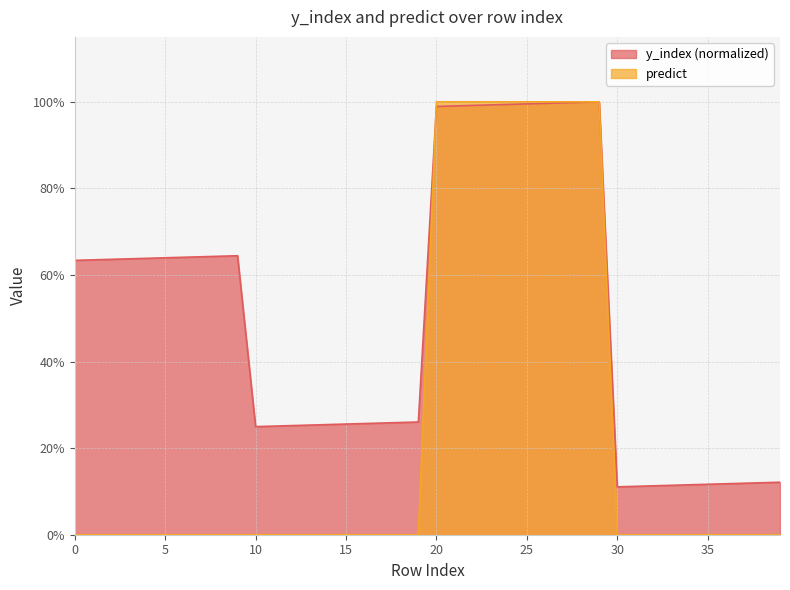

Reading right to left, what are all the values shown in this chart?

y_index: 39=0.1	38=0.1	37=0.1	36=0.1	35=0.1	34=0.1	33=0.1	32=0.1	31=0.1	30=0.1	29=1.0	28=1.0	27=1.0	26=1.0	25=1.0	24=1.0	23=1.0	22=1.0	21=1.0	20=1.0	19=0.3	18=0.3	17=0.3	16=0.3	15=0.3	14=0.3	13=0.3	12=0.3	11=0.3	10=0.2	9=0.6	8=0.6	7=0.6	6=0.6	5=0.6	4=0.6	3=0.6	2=0.6	1=0.6	0=0.6
predict: 39=0.0	38=0.0	37=0.0	36=0.0	35=0.0	34=0.0	33=0.0	32=0.0	31=0.0	30=0.0	29=1.0	28=1.0	27=1.0	26=1.0	25=1.0	24=1.0	23=1.0	22=1.0	21=1.0	20=1.0	19=0.0	18=0.0	17=0.0	16=0.0	15=0.0	14=0.0	13=0.0	12=0.0	11=0.0	10=0.0	9=0.0	8=0.0	7=0.0	6=0.0	5=0.0	4=0.0	3=0.0	2=0.0	1=0.0	0=0.0